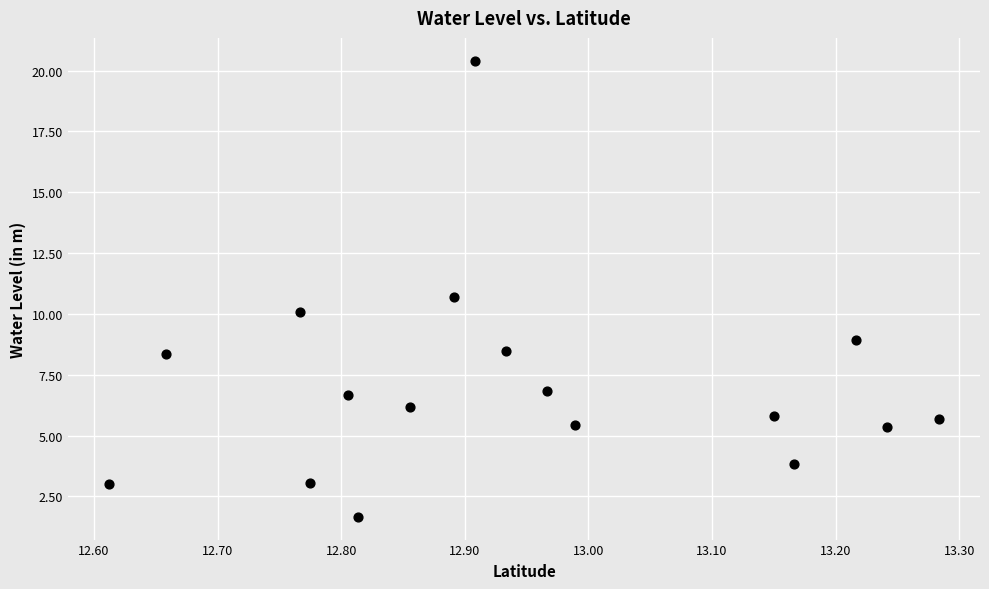

What is the range of X values (max minus min)?

0.7